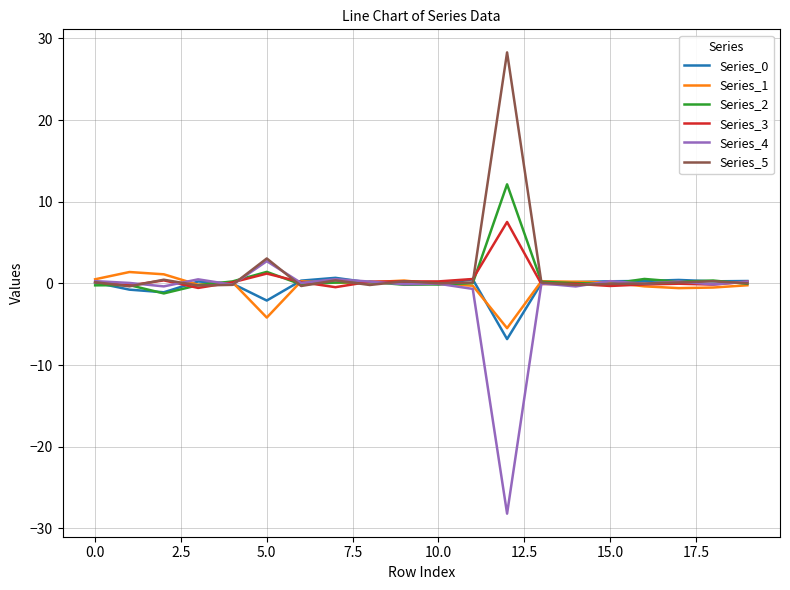

What is the minimum value for Series_4?

-28.2